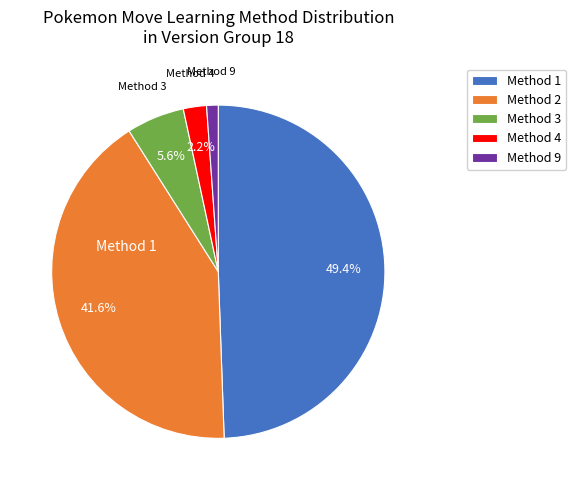

Is there any slice that represents more than half of the pie?

No